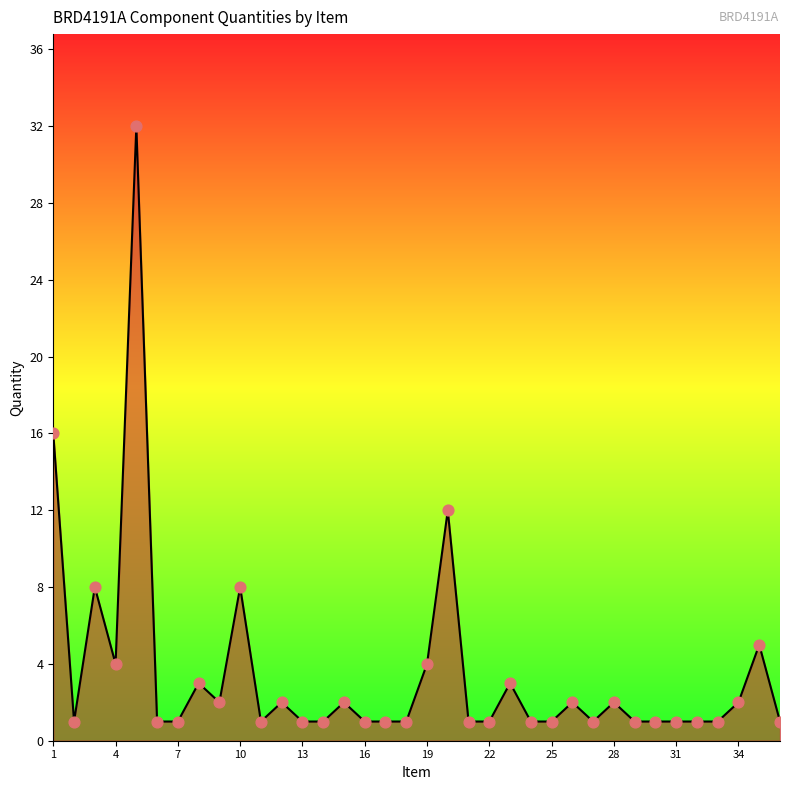

What is the maximum value shown in the chart?

32